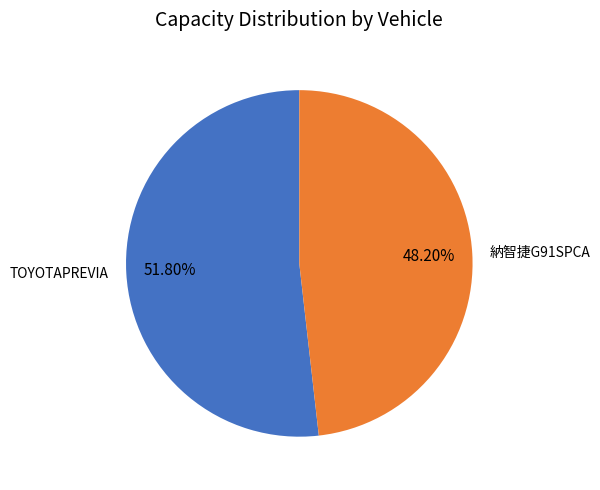

True or false: 納智捷G91SPCA accounts for 38% of the total.

False